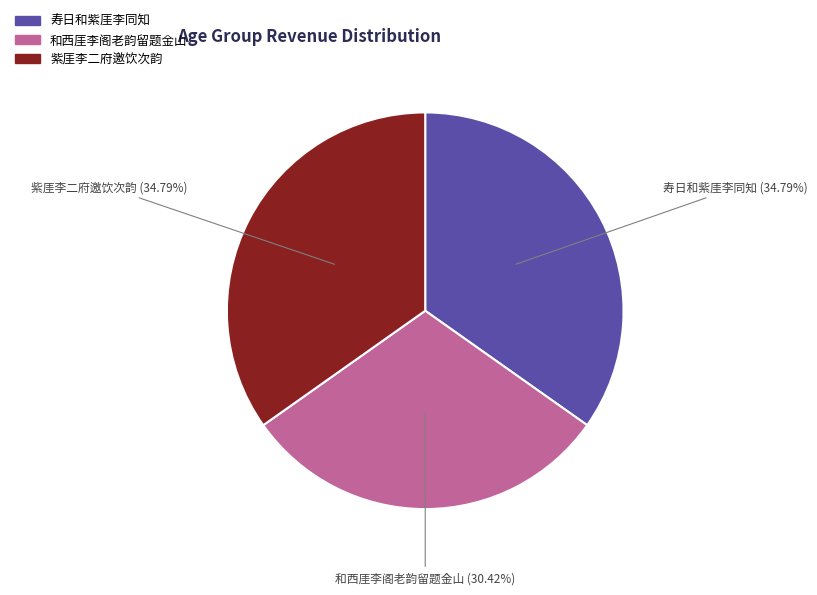

What is the ratio of the value at 紫厓李二府邀饮次韵 to the value at 和西厓李阁老韵留题金山?

1.1